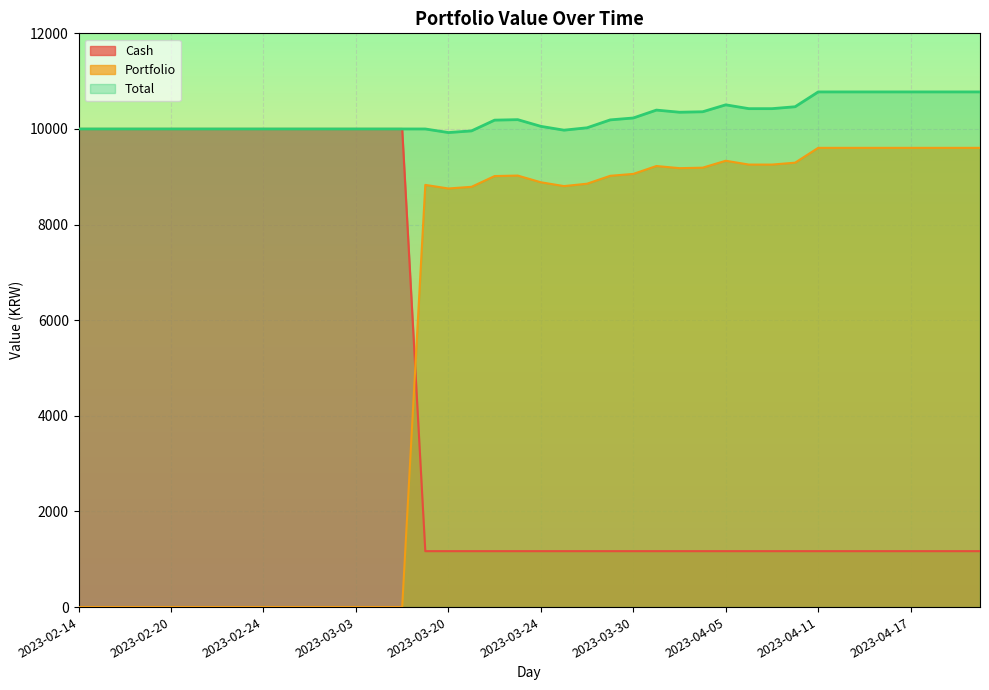

Which series has the largest total across all categories?

Total